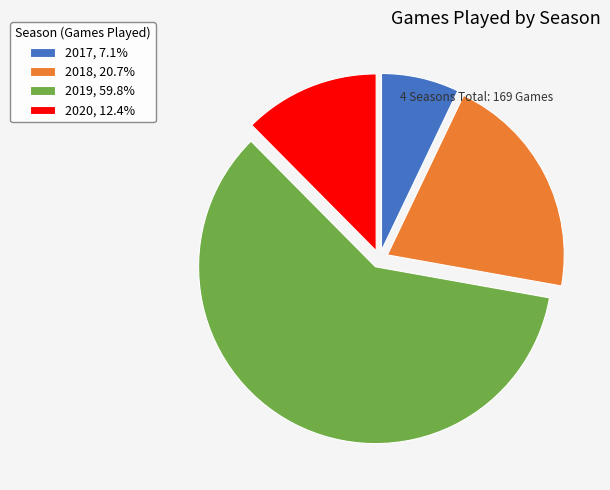

Does 2017 account for over 50% of the chart?

No